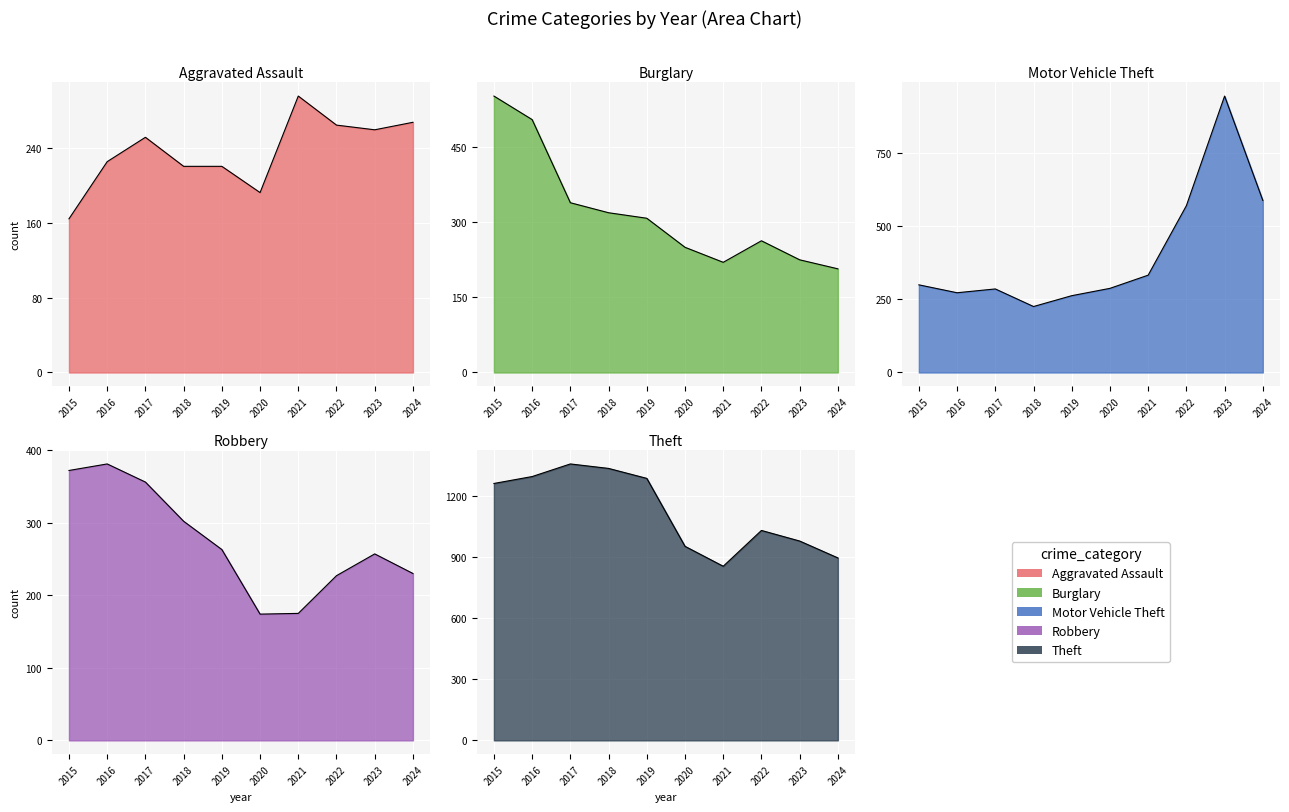

How many data points in Burglary_line are less than 308?

5